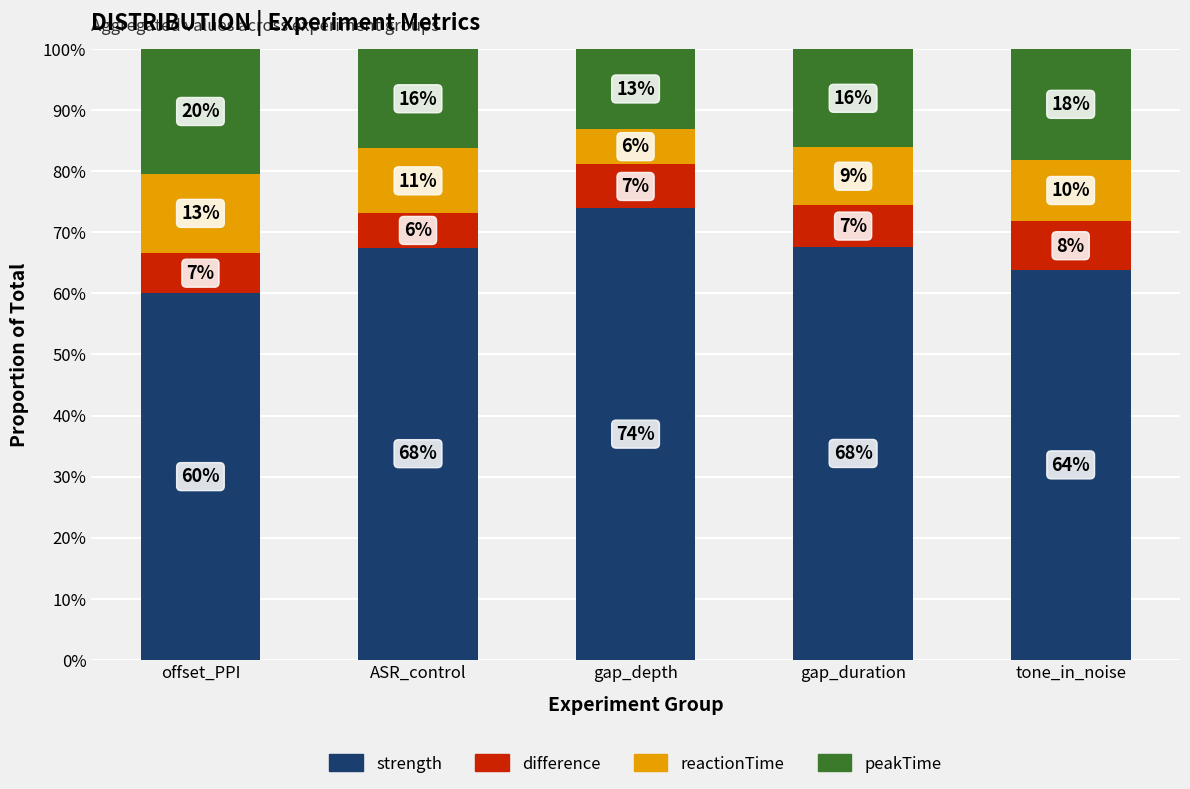

What position from the left is ASR_control?

2